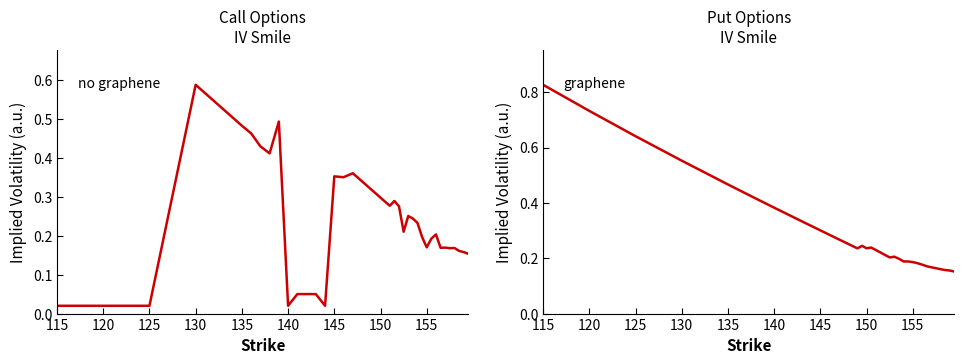

True or false: Put IV has more than 2 points higher than both neighbors.

True